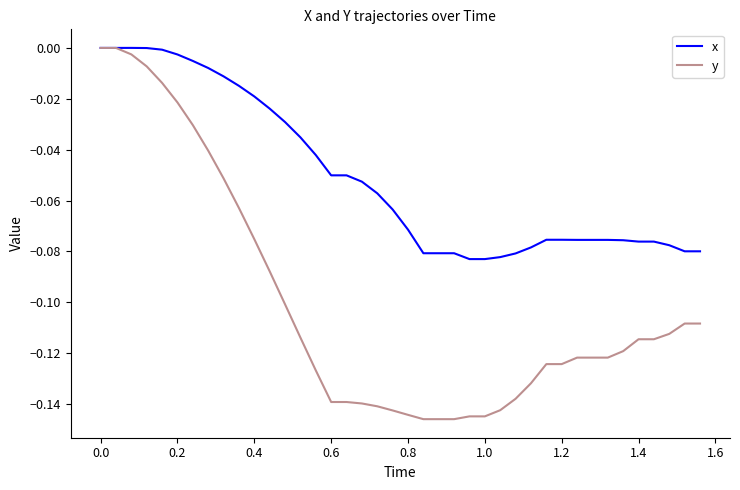

Is this an area chart (filled region under the line)?

No